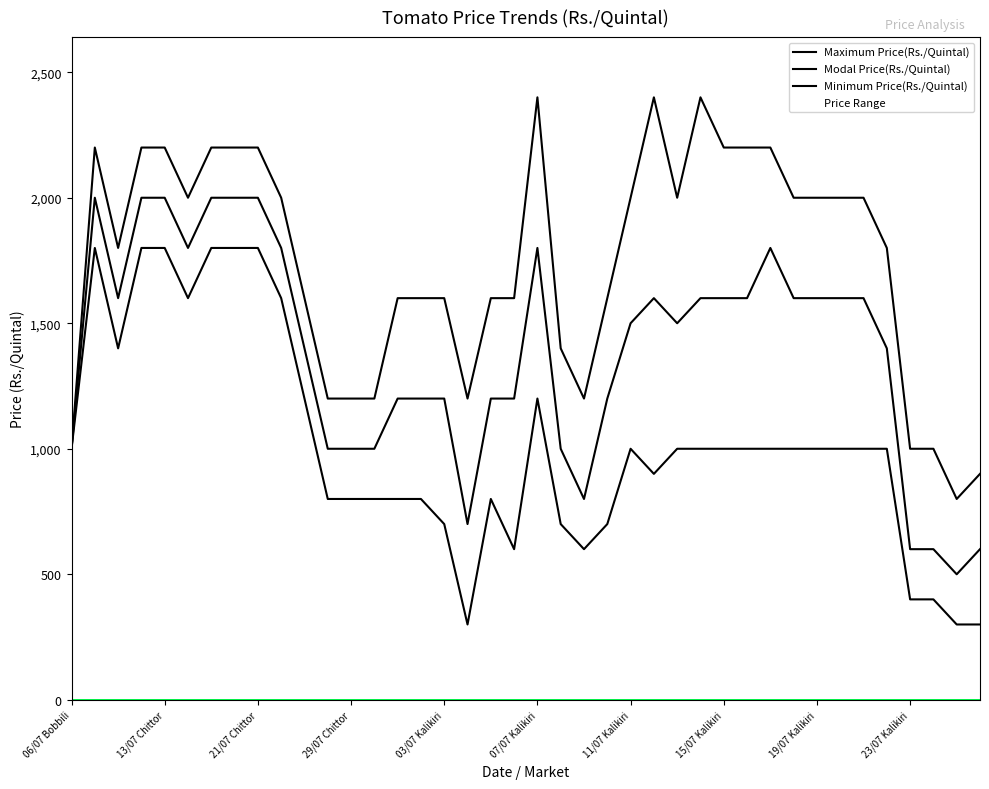

Is this an area chart (filled region under the line)?

No